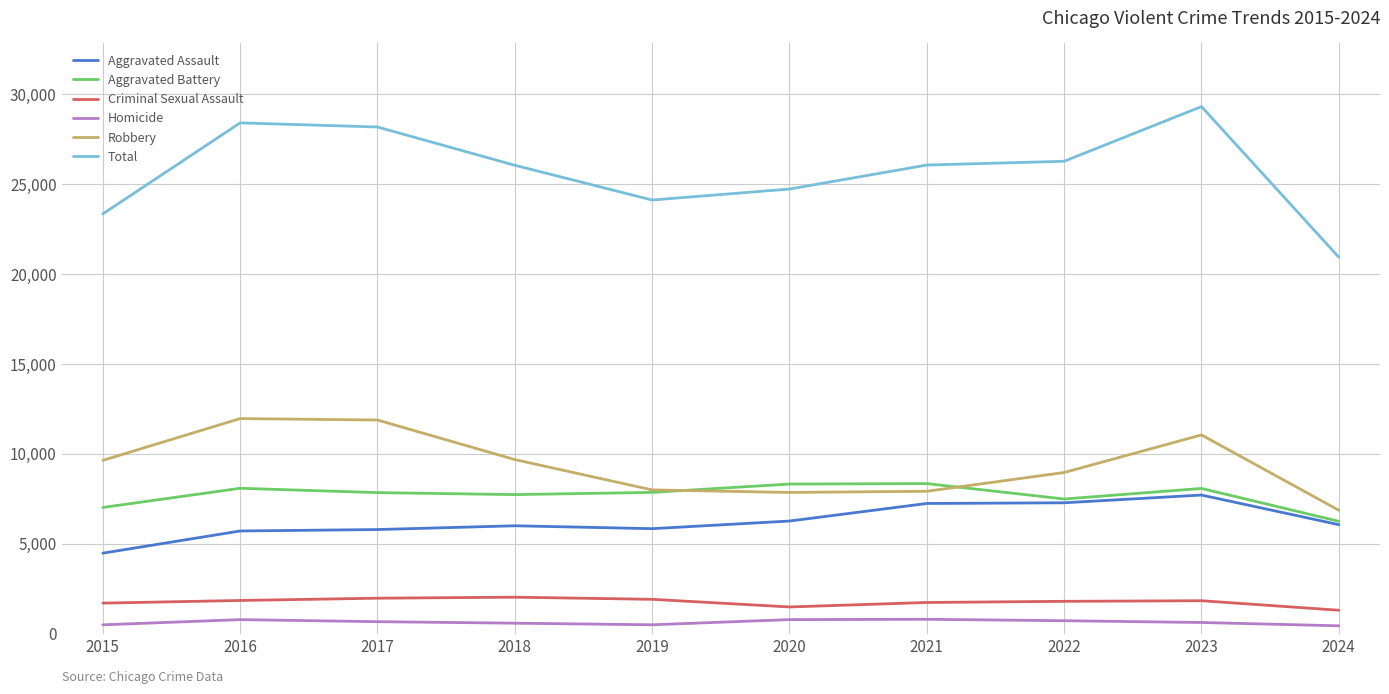

List the series in order of their peak value, highest first.

Total, Robbery, Aggravated Battery, Aggravated Assault, Criminal Sexual Assault, Homicide